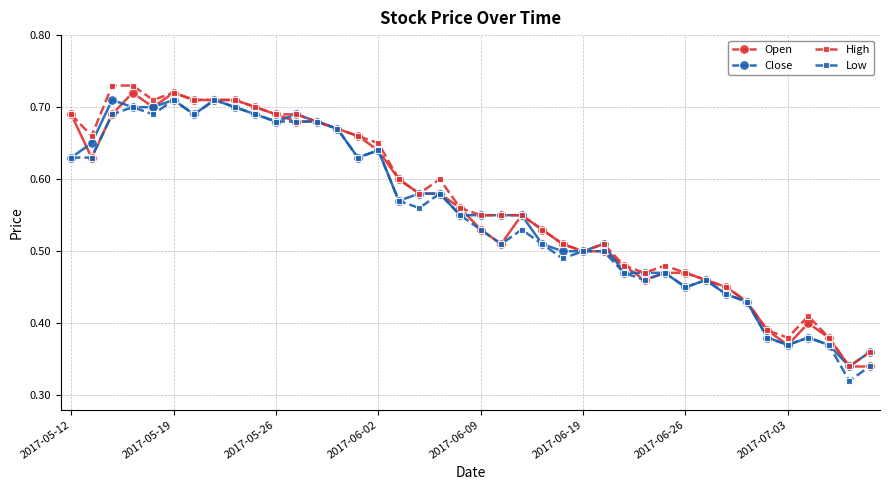

How many Open values are between 0 and 1?

40